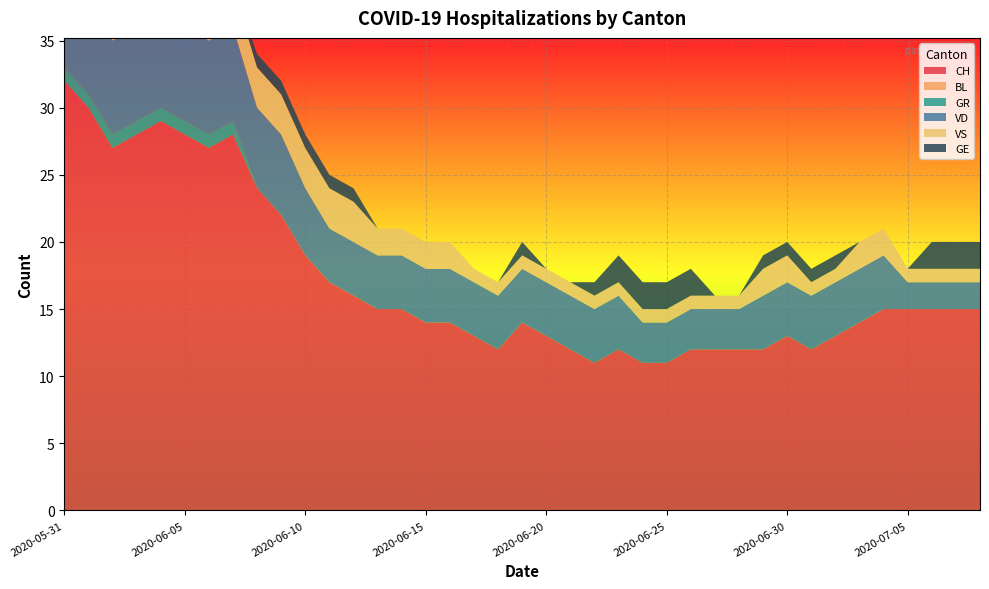

Reading left to right, transcribe all the data shown in this chart.

CH: 2020-05-31=32	2020-06-01=30	2020-06-02=27	2020-06-03=28	2020-06-04=29	2020-06-05=28	2020-06-06=27	2020-06-07=28	2020-06-08=24	2020-06-09=22	2020-06-10=19	2020-06-11=17	2020-06-12=16	2020-06-13=15	2020-06-14=15	2020-06-15=14	2020-06-16=14	2020-06-17=13	2020-06-18=12	2020-06-19=14	2020-06-20=13	2020-06-21=12	2020-06-22=11	2020-06-23=12	2020-06-24=11	2020-06-25=11	2020-06-26=12	2020-06-27=12	2020-06-28=12	2020-06-29=12	2020-06-30=13	2020-07-01=12	2020-07-02=13	2020-07-03=14	2020-07-04=15	2020-07-05=15	2020-07-06=15	2020-07-07=15	2020-07-08=15
BL: 2020-05-31=0	2020-06-01=0	2020-06-02=0	2020-06-03=0	2020-06-04=0	2020-06-05=0	2020-06-06=0	2020-06-07=0	2020-06-08=0	2020-06-09=0	2020-06-10=0	2020-06-11=0	2020-06-12=0	2020-06-13=0	2020-06-14=0	2020-06-15=0	2020-06-16=0	2020-06-17=0	2020-06-18=0	2020-06-19=0	2020-06-20=0	2020-06-21=0	2020-06-22=0	2020-06-23=0	2020-06-24=0	2020-06-25=0	2020-06-26=0	2020-06-27=0	2020-06-28=0	2020-06-29=0	2020-06-30=0	2020-07-01=0	2020-07-02=0	2020-07-03=0	2020-07-04=0	2020-07-05=0	2020-07-06=0	2020-07-07=0	2020-07-08=0
GR: 2020-05-31=1	2020-06-01=1	2020-06-02=1	2020-06-03=1	2020-06-04=1	2020-06-05=1	2020-06-06=1	2020-06-07=1	2020-06-08=0	2020-06-09=0	2020-06-10=0	2020-06-11=0	2020-06-12=0	2020-06-13=0	2020-06-14=0	2020-06-15=0	2020-06-16=0	2020-06-17=0	2020-06-18=0	2020-06-19=0	2020-06-20=0	2020-06-21=0	2020-06-22=0	2020-06-23=0	2020-06-24=0	2020-06-25=0	2020-06-26=0	2020-06-27=0	2020-06-28=0	2020-06-29=0	2020-06-30=0	2020-07-01=0	2020-07-02=0	2020-07-03=0	2020-07-04=0	2020-07-05=0	2020-07-06=0	2020-07-07=0	2020-07-08=0
VD: 2020-05-31=8	2020-06-01=8	2020-06-02=7	2020-06-03=7	2020-06-04=7	2020-06-05=7	2020-06-06=7	2020-06-07=7	2020-06-08=6	2020-06-09=6	2020-06-10=5	2020-06-11=4	2020-06-12=4	2020-06-13=4	2020-06-14=4	2020-06-15=4	2020-06-16=4	2020-06-17=4	2020-06-18=4	2020-06-19=4	2020-06-20=4	2020-06-21=4	2020-06-22=4	2020-06-23=4	2020-06-24=3	2020-06-25=3	2020-06-26=3	2020-06-27=3	2020-06-28=3	2020-06-29=4	2020-06-30=4	2020-07-01=4	2020-07-02=4	2020-07-03=4	2020-07-04=4	2020-07-05=2	2020-07-06=2	2020-07-07=2	2020-07-08=2
VS: 2020-05-31=5	2020-06-01=3	2020-06-02=3	2020-06-03=3	2020-06-04=3	2020-06-05=3	2020-06-06=3	2020-06-07=3	2020-06-08=3	2020-06-09=3	2020-06-10=3	2020-06-11=3	2020-06-12=3	2020-06-13=2	2020-06-14=2	2020-06-15=2	2020-06-16=2	2020-06-17=1	2020-06-18=1	2020-06-19=1	2020-06-20=1	2020-06-21=1	2020-06-22=1	2020-06-23=1	2020-06-24=1	2020-06-25=1	2020-06-26=1	2020-06-27=1	2020-06-28=1	2020-06-29=2	2020-06-30=2	2020-07-01=1	2020-07-02=1	2020-07-03=2	2020-07-04=2	2020-07-05=1	2020-07-06=1	2020-07-07=1	2020-07-08=1
GE: 2020-05-31=0	2020-06-01=0	2020-06-02=1	2020-06-03=1	2020-06-04=1	2020-06-05=1	2020-06-06=0	2020-06-07=0	2020-06-08=1	2020-06-09=1	2020-06-10=1	2020-06-11=1	2020-06-12=1	2020-06-13=0	2020-06-14=0	2020-06-15=0	2020-06-16=0	2020-06-17=0	2020-06-18=0	2020-06-19=1	2020-06-20=0	2020-06-21=0	2020-06-22=1	2020-06-23=2	2020-06-24=2	2020-06-25=2	2020-06-26=2	2020-06-27=0	2020-06-28=0	2020-06-29=1	2020-06-30=1	2020-07-01=1	2020-07-02=1	2020-07-03=0	2020-07-04=0	2020-07-05=0	2020-07-06=2	2020-07-07=2	2020-07-08=2